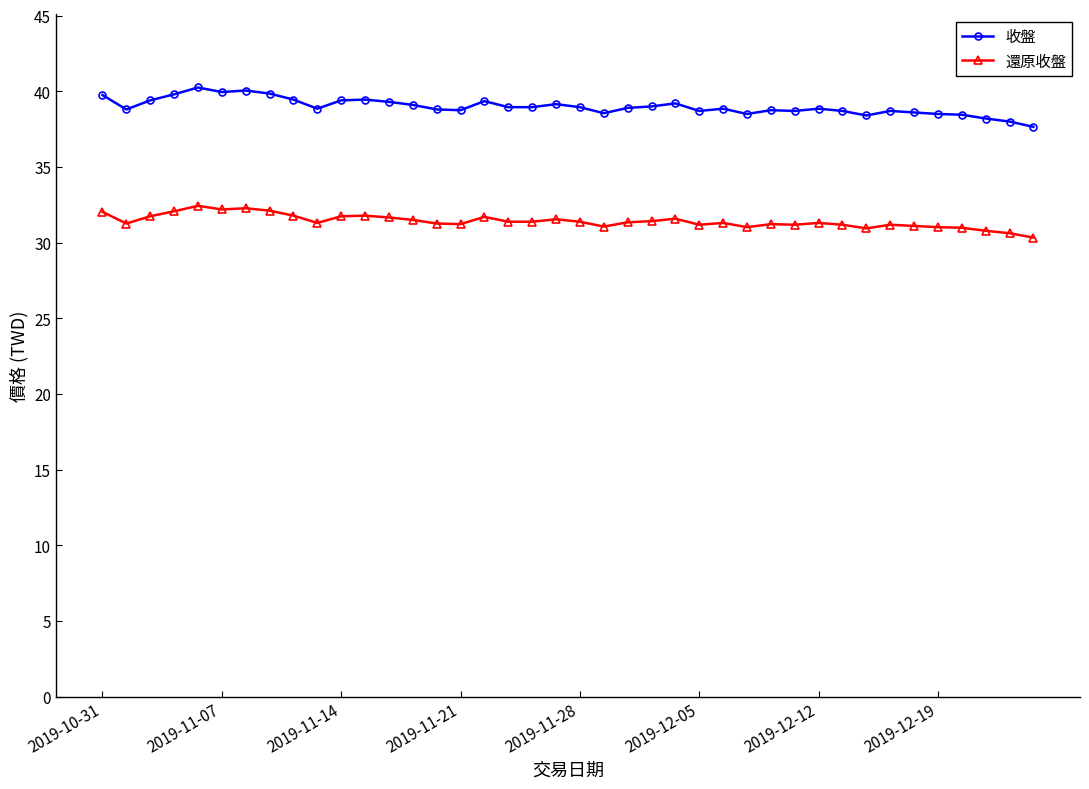

List the series in order of their peak value, lowest first.

還原收盤, 收盤